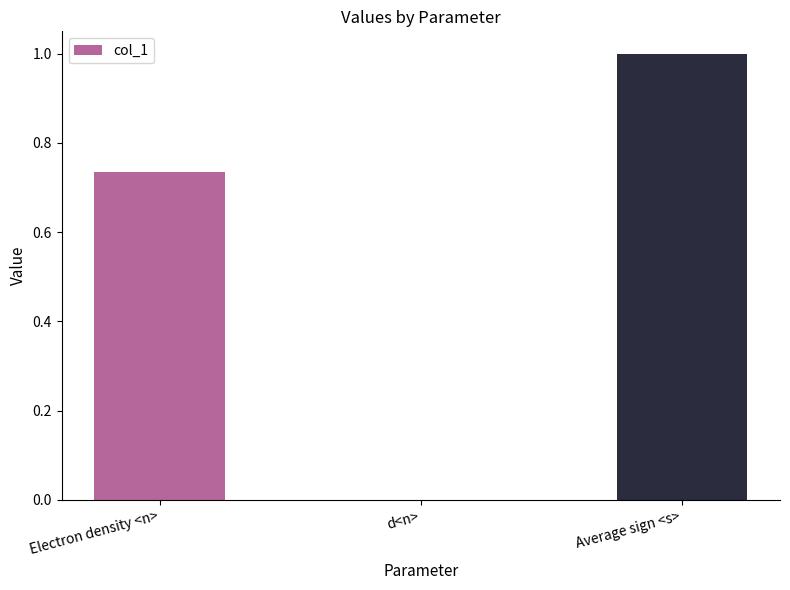

The value at d<n> is 0.0. True or false?

True